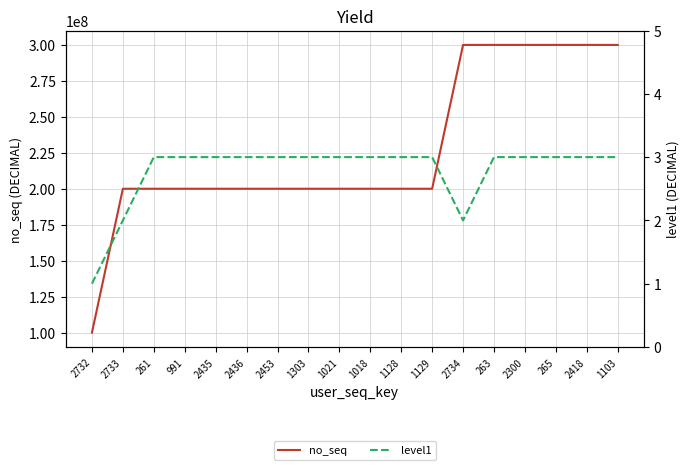

What is the label of the 18th point from the left?

1103